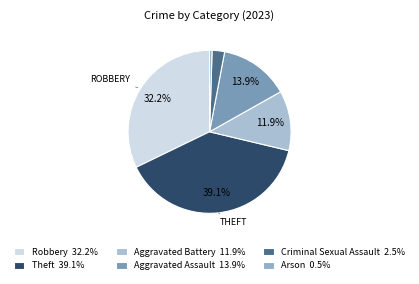

What is the ratio of the value at Aggravated Assault to the value at Criminal Sexual Assault?

5.6